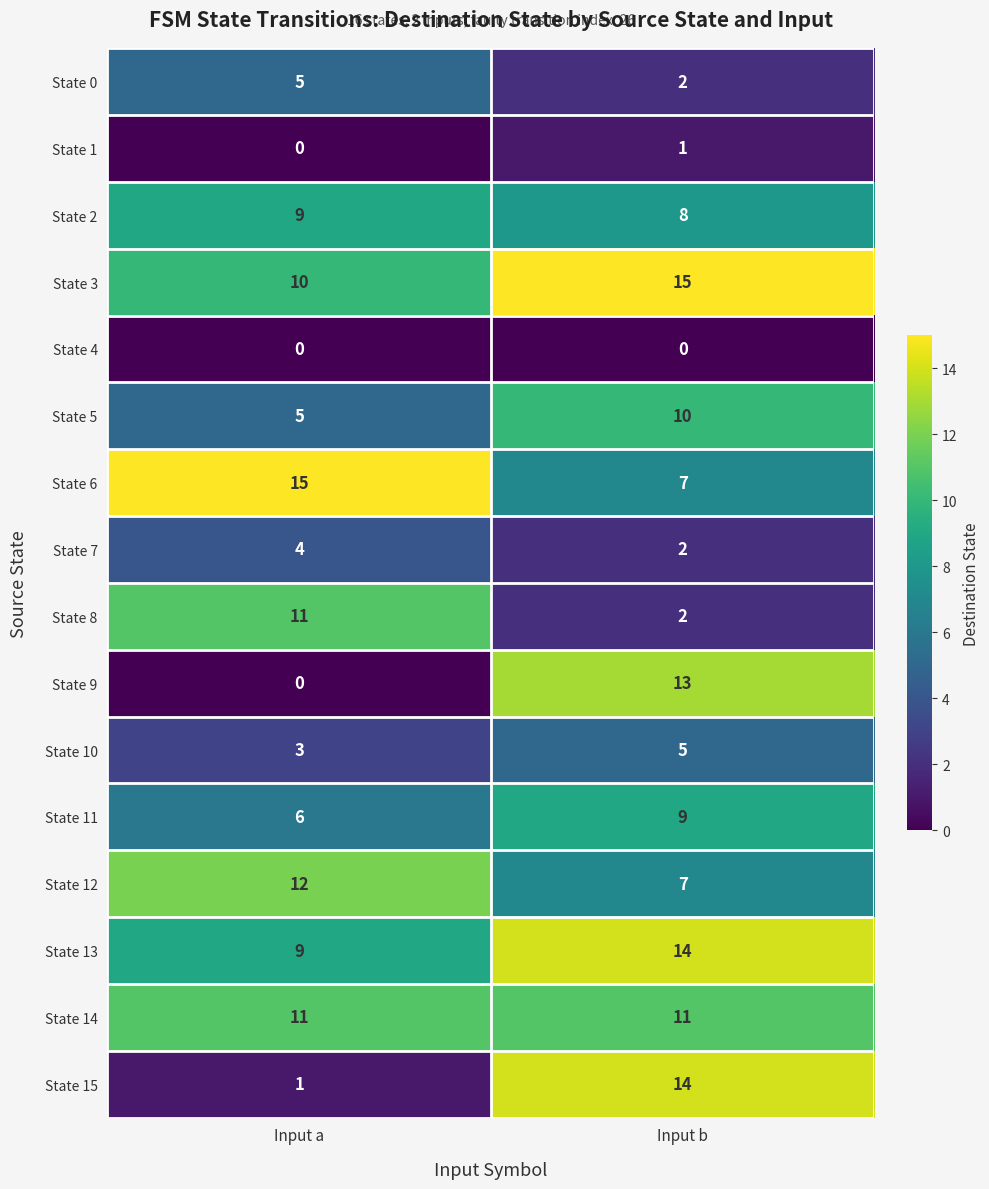

What is the spread (max minus min) of values at Input b?

15